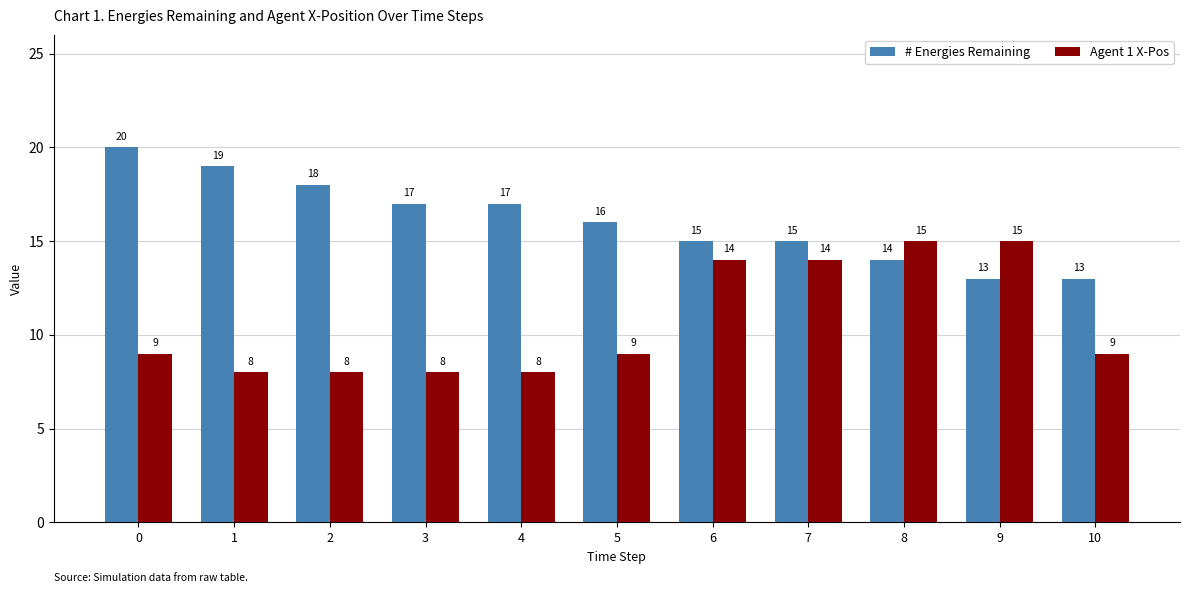

Between 2 and 9, which series saw the biggest shift?

Agent 1 X-Pos